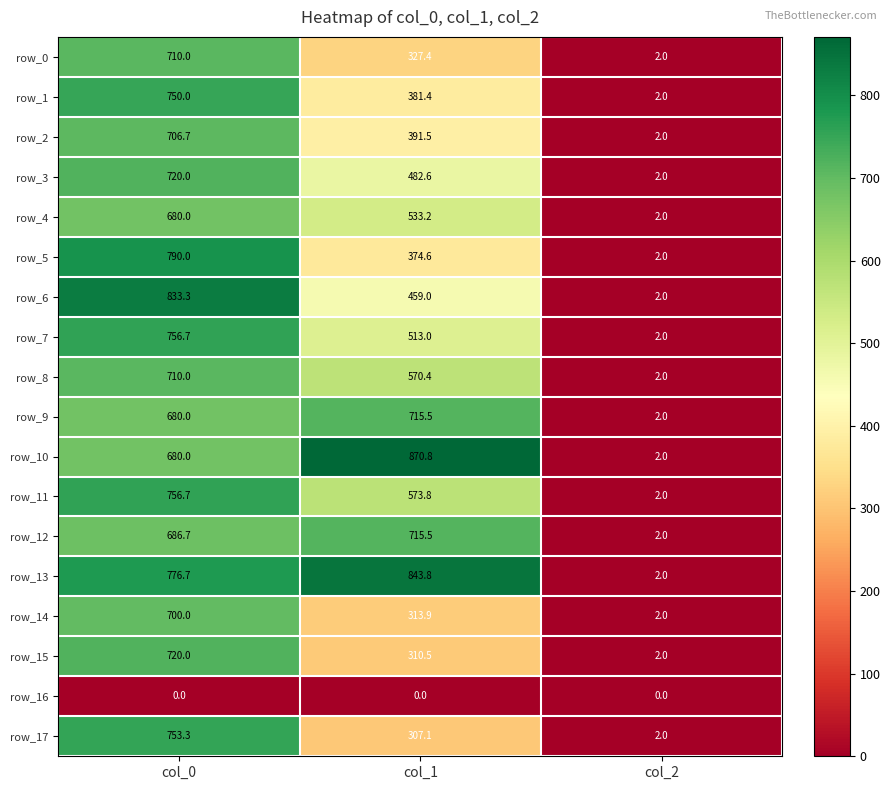

True or false: row_17 has a value of 190.3 at col_0.

False